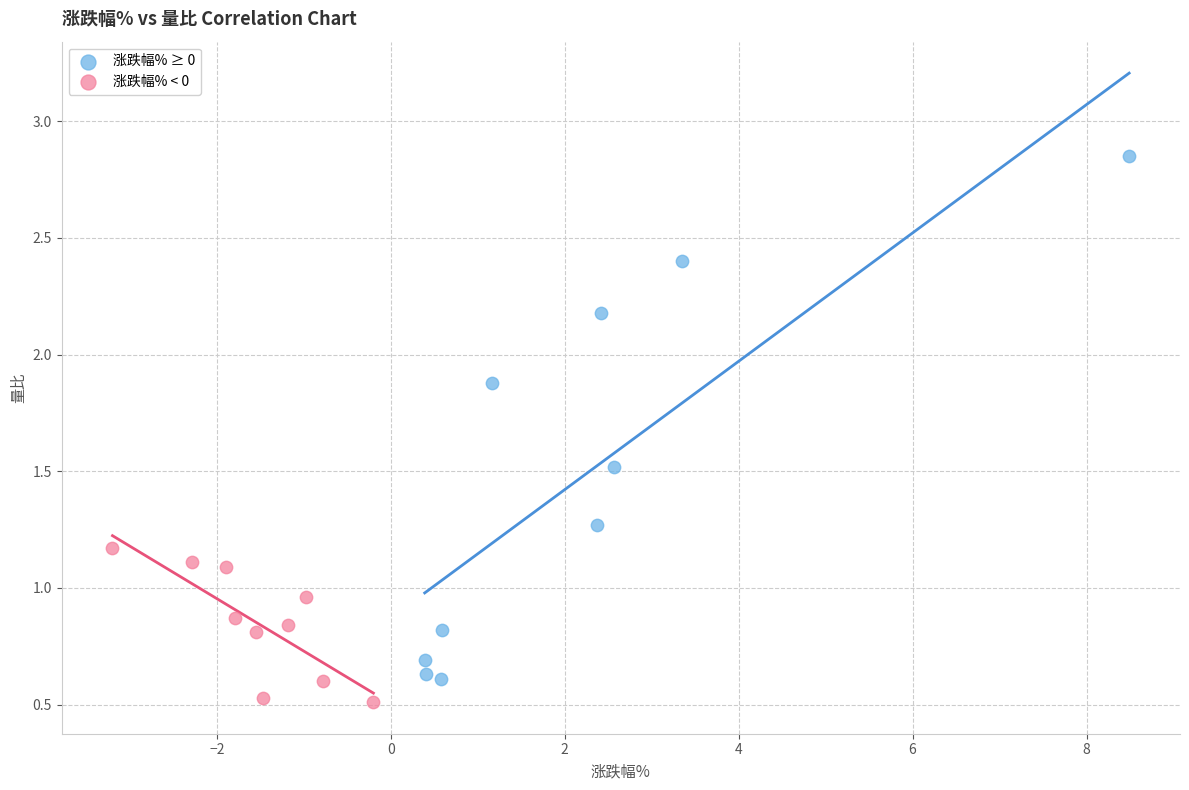

Which series has the widest spread of Y values?

涨跌幅% ≥ 0